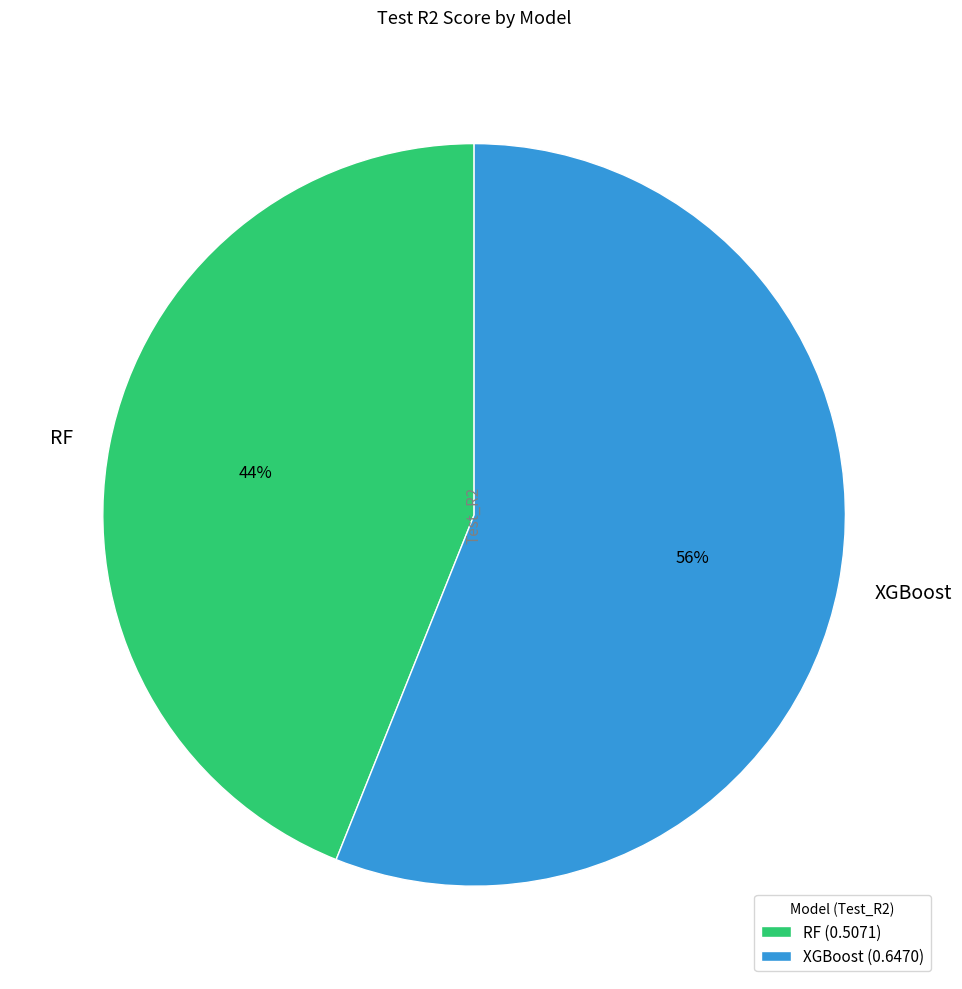

What percentage is the XGBoost slice, to the nearest percent?

56%